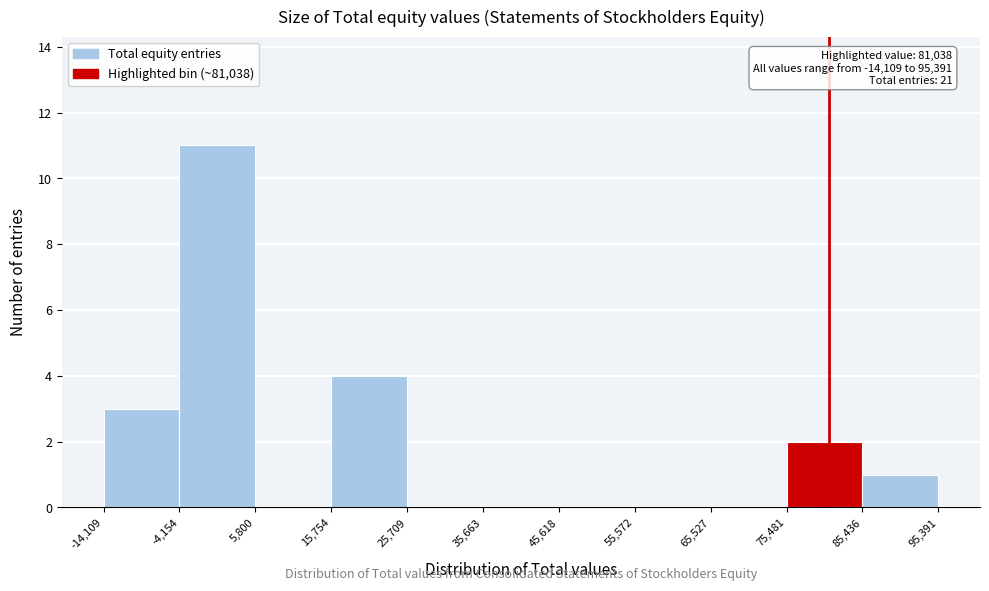

Which range on the x-axis has the tallest bar?

-4,154 to 5,800